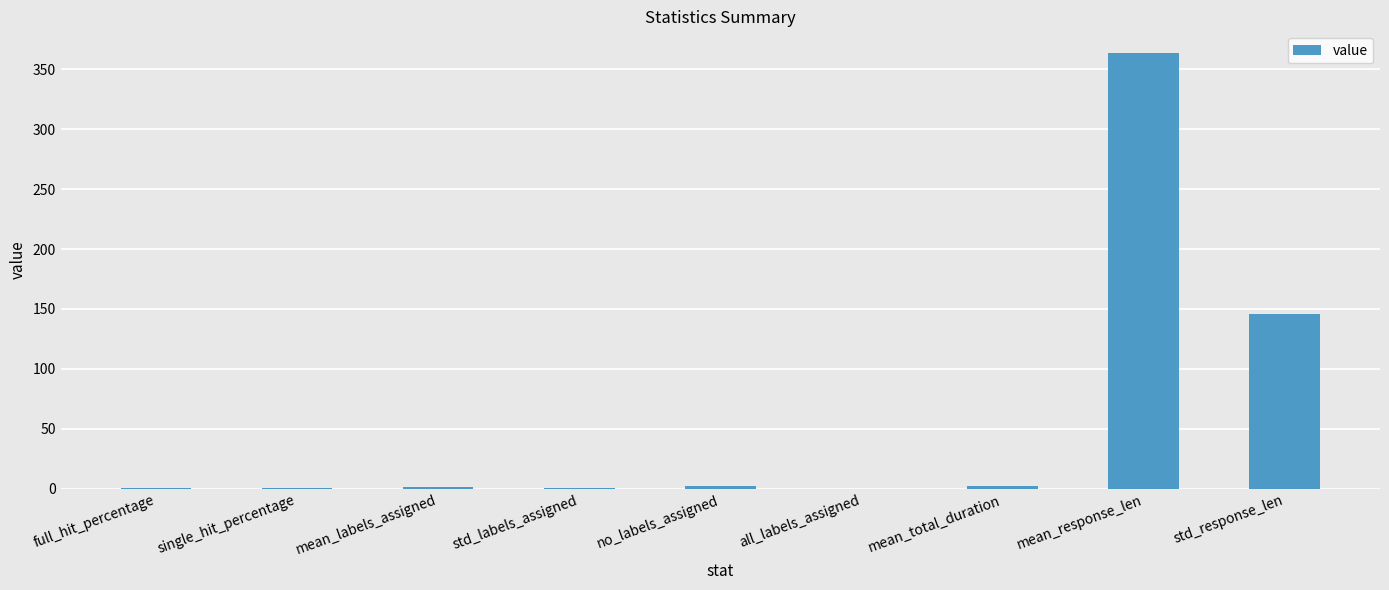

What is the approximate value at mean_labels_assigned?

1.5